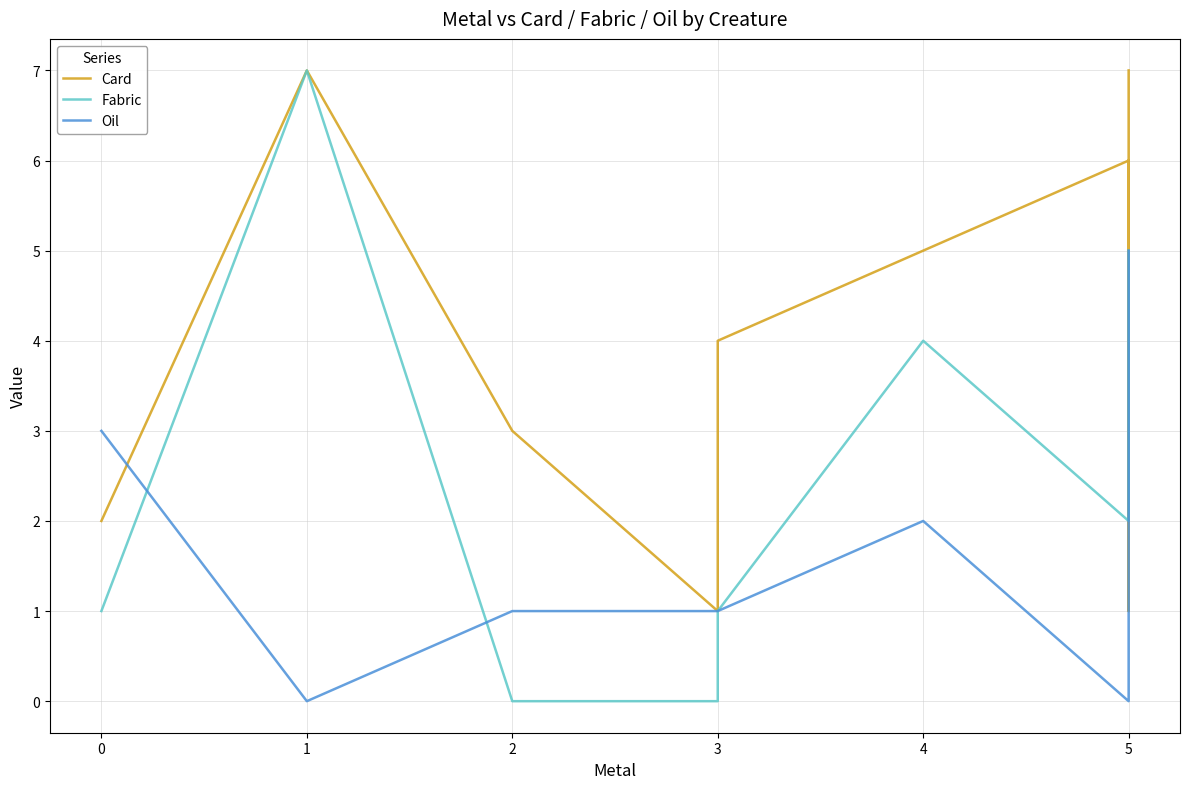

At which category does Fabric reach its first local peak?

1